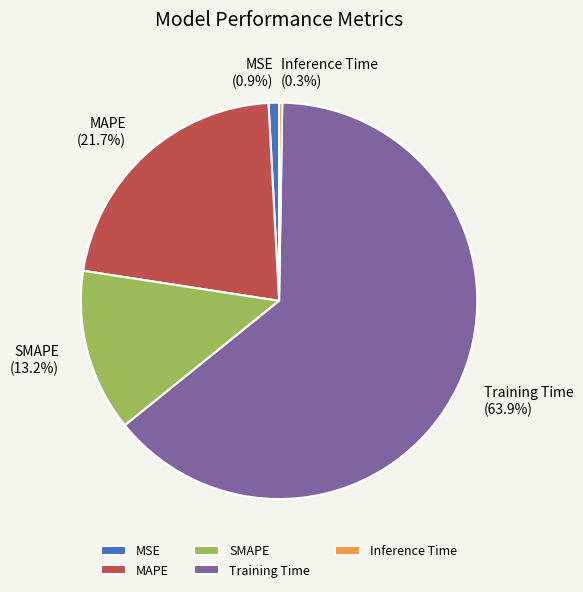

Which slice represents more than half of the pie?

Training Time